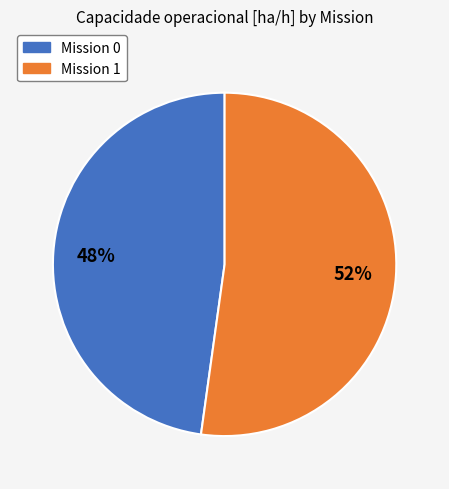

To the nearest percent, what portion does Mission 1 represent?

52%